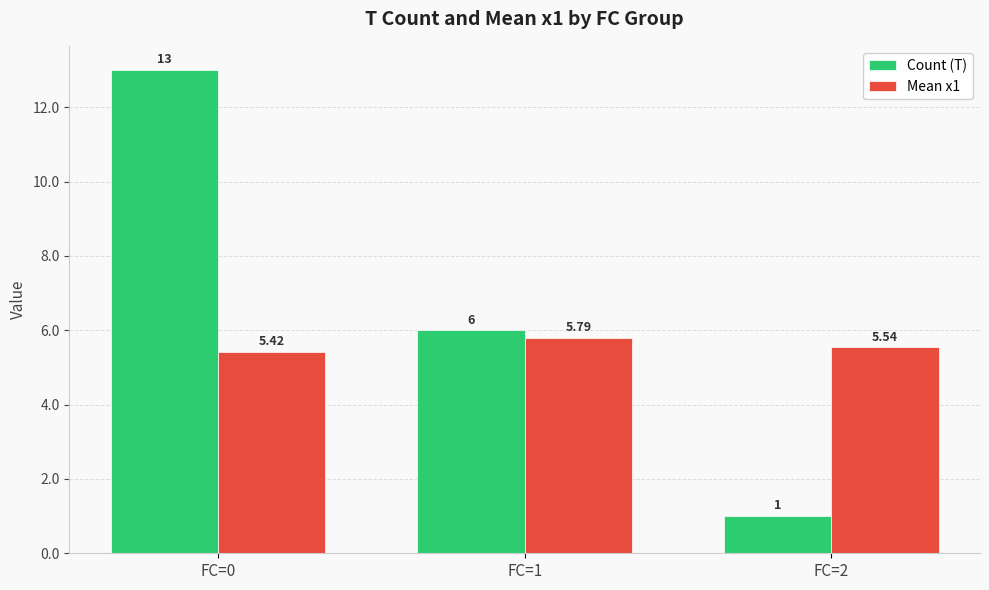

Does the chart contain stacked bars?

No